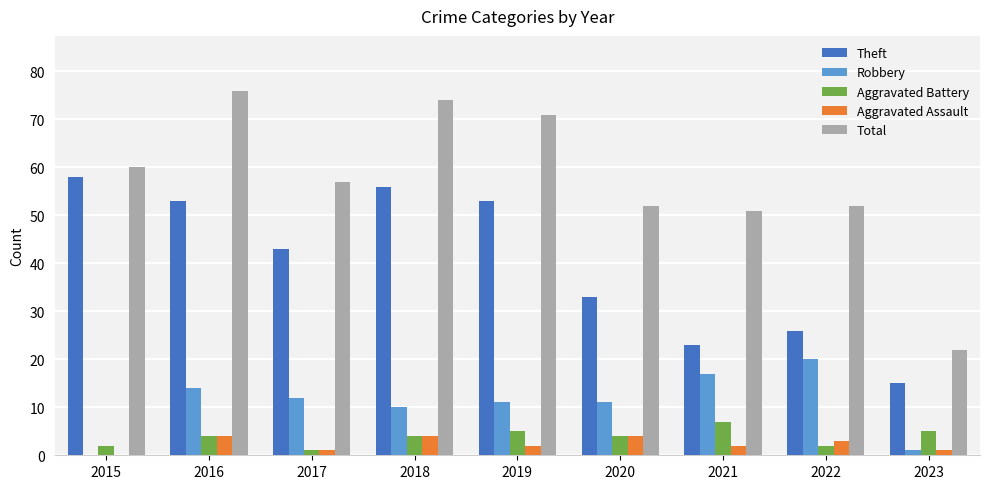

Reading left to right, list all the values displayed in this chart.

Theft: 2015=58	2016=53	2017=43	2018=56	2019=53	2020=33	2021=23	2022=26	2023=15
Robbery: 2015=0	2016=14	2017=12	2018=10	2019=11	2020=11	2021=17	2022=20	2023=1
Aggravated Battery: 2015=2	2016=4	2017=1	2018=4	2019=5	2020=4	2021=7	2022=2	2023=5
Aggravated Assault: 2015=0	2016=4	2017=1	2018=4	2019=2	2020=4	2021=2	2022=3	2023=1
Total: 2015=60	2016=76	2017=57	2018=74	2019=71	2020=52	2021=51	2022=52	2023=22